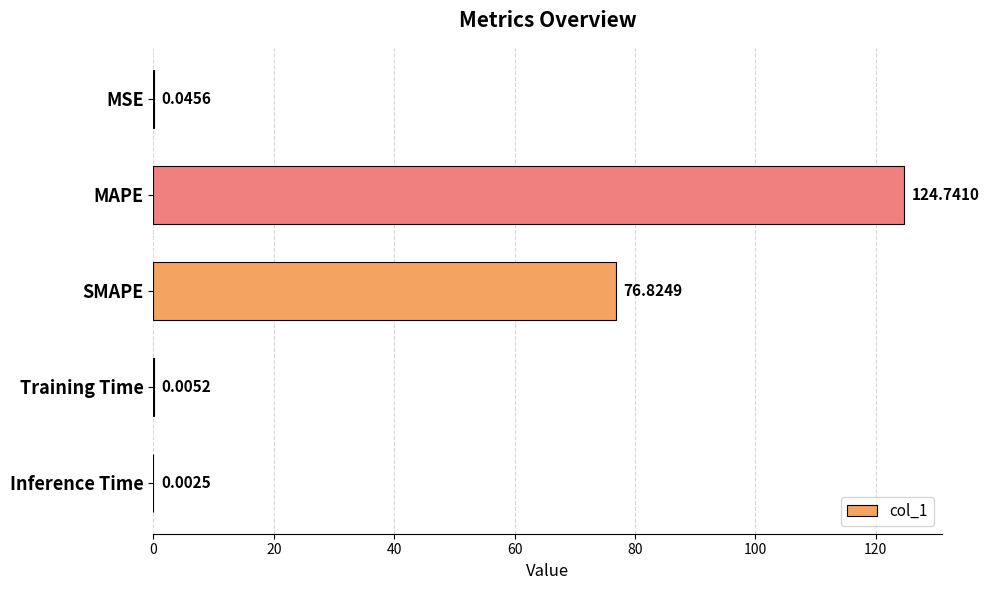

Which category has the highest value across all series?

MAPE